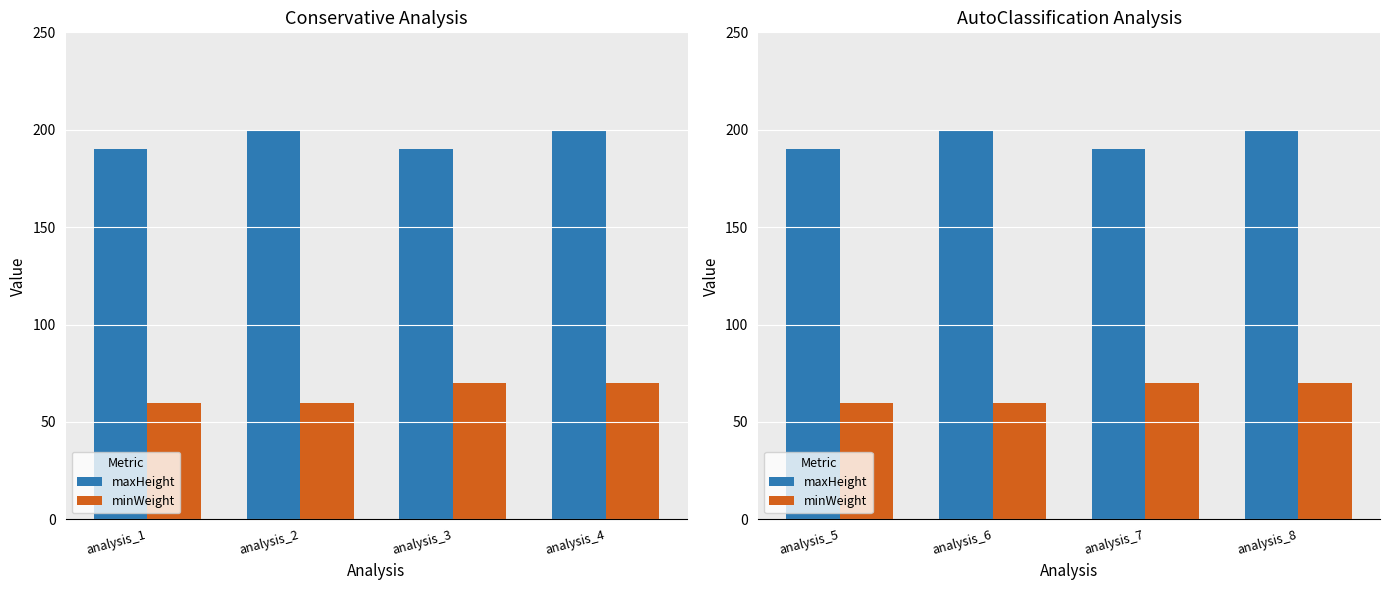

What is the difference between the second highest and second lowest values in the maxHeight series?

10